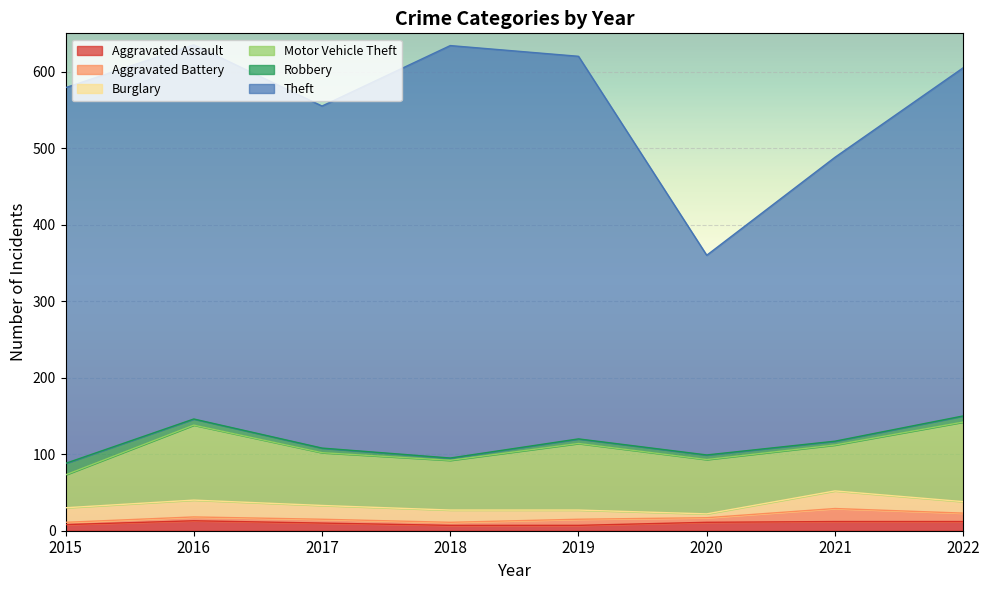

Reading left to right, extract all data points from this chart.

Aggravated Assault: 2015=8	2016=13	2017=10	2018=7	2019=7	2020=11	2021=12	2022=12
Aggravated Battery: 2015=3	2016=5	2017=5	2018=4	2019=8	2020=6	2021=17	2022=11
Burglary: 2015=19	2016=22	2017=18	2018=16	2019=12	2020=5	2021=23	2022=15
Motor Vehicle Theft: 2015=43	2016=98	2017=69	2018=65	2019=87	2020=71	2021=60	2022=104
Robbery: 2015=15	2016=8	2017=6	2018=3	2019=6	2020=6	2021=5	2022=8
Theft: 2015=491	2016=489	2017=447	2018=539	2019=500	2020=261	2021=371	2022=455